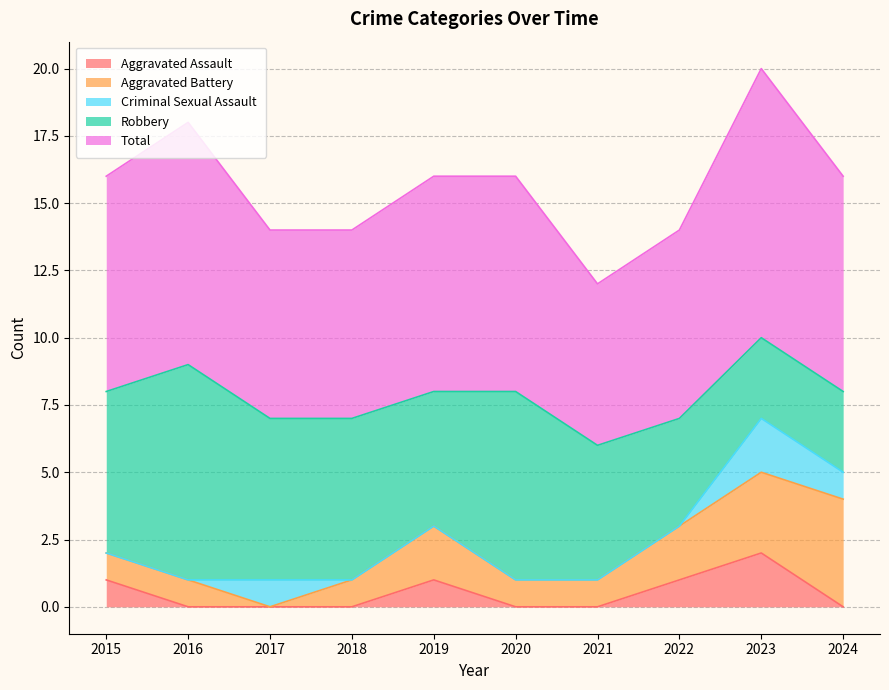

Count the Criminal Sexual Assault values in the range 0 to 1.

9